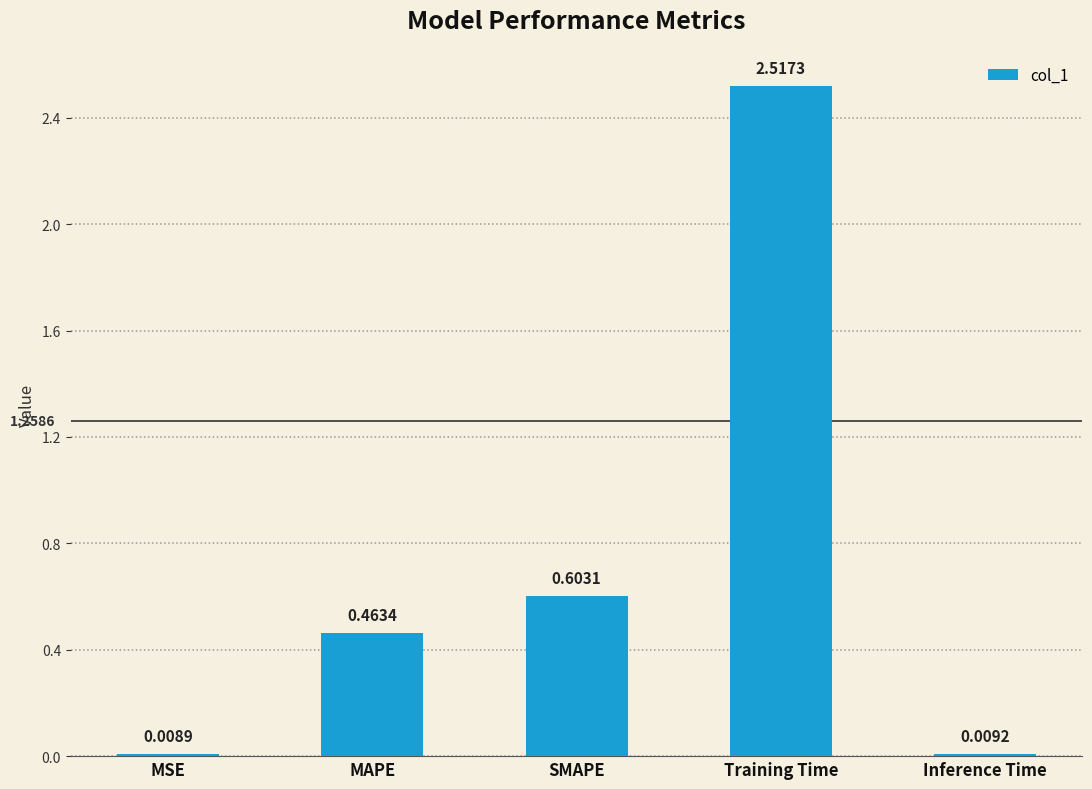

At which category does the chart reach its minimum across all series?

MSE